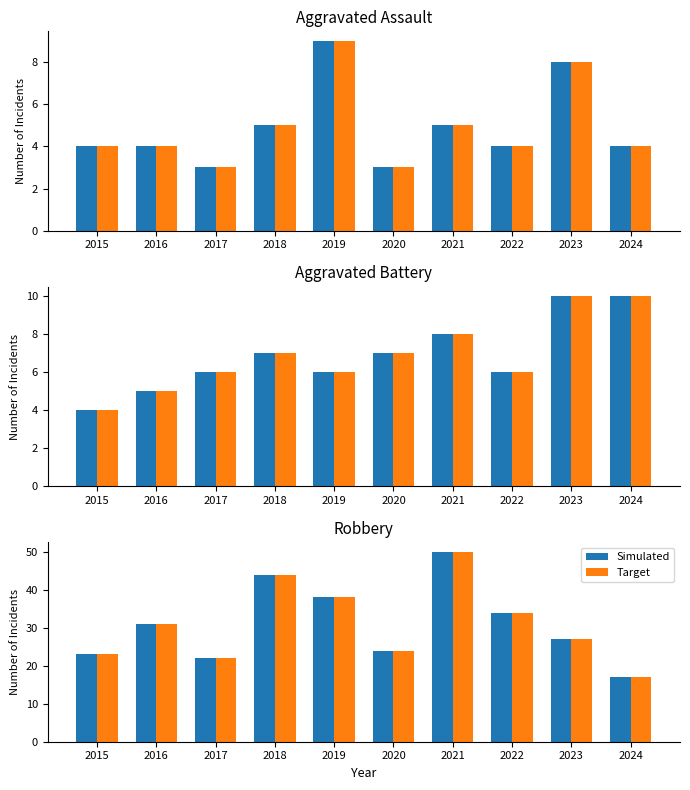

List the labels in order of Simulated value, largest first.

2021, 2018, 2019, 2022, 2016, 2023, 2020, 2015, 2017, 2024